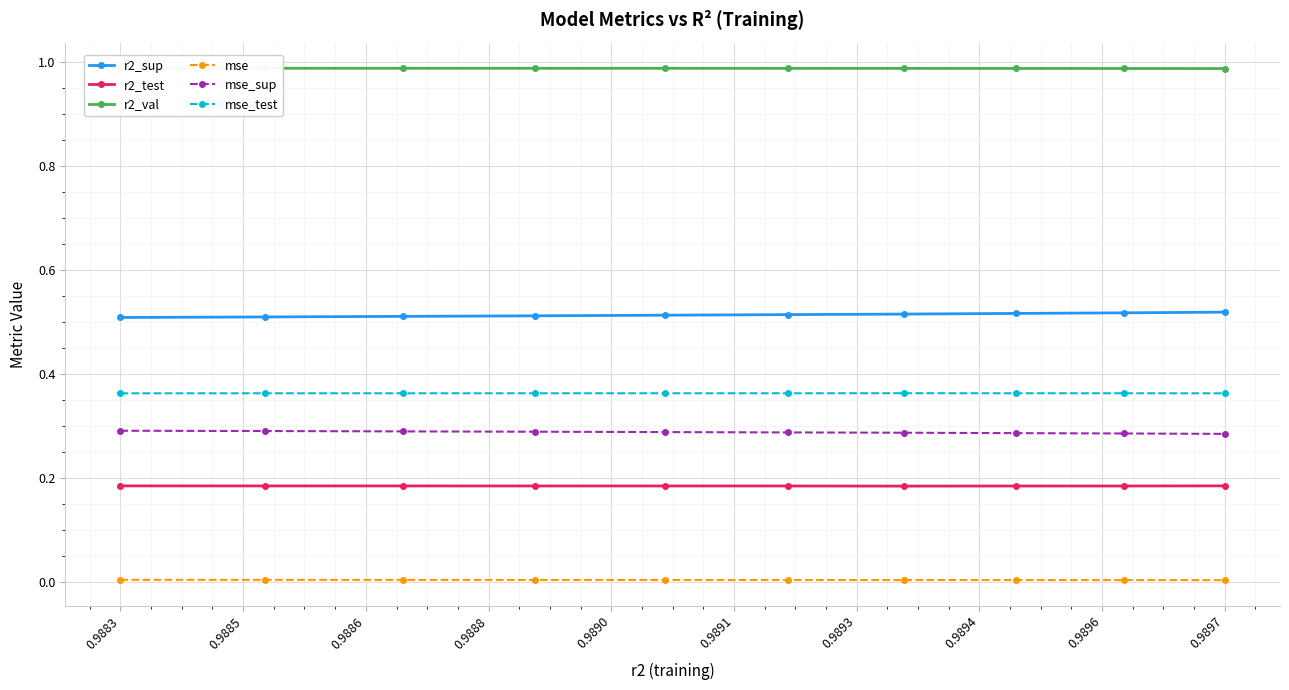

True or false: mse_test has a value of 0.6 at 0.9897.

False